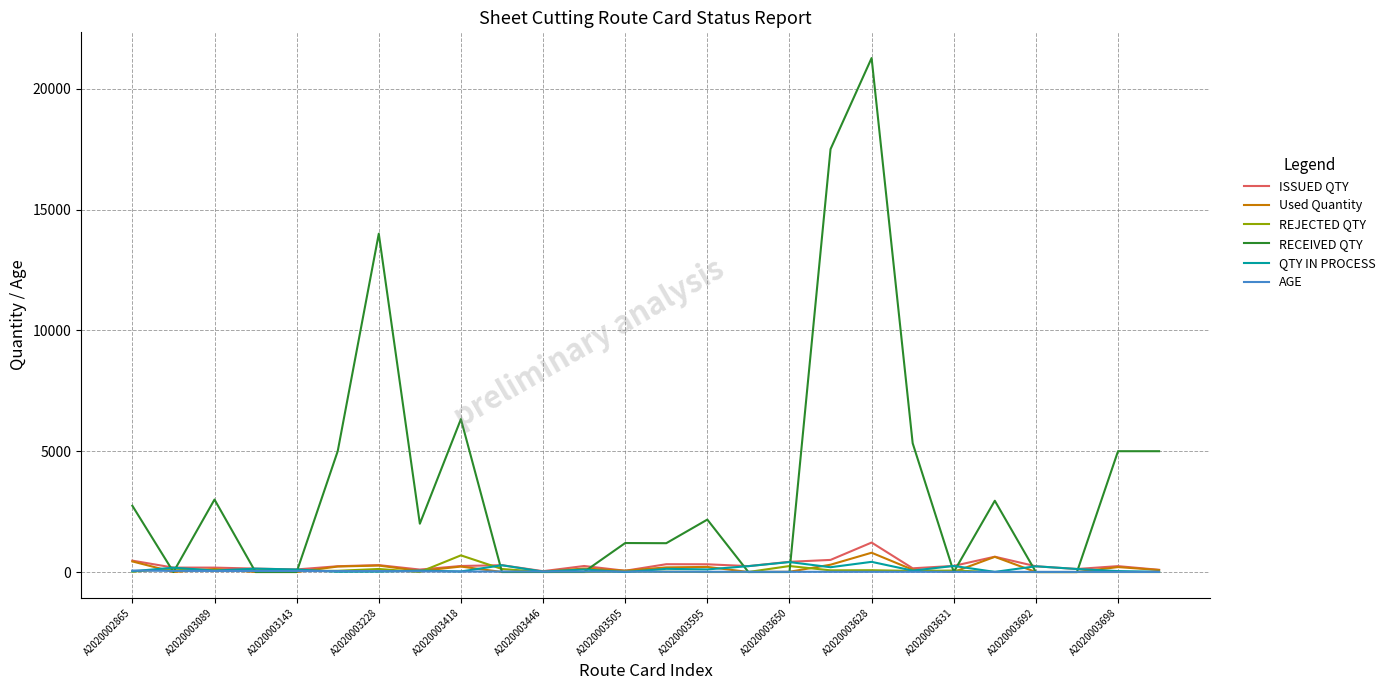

What is the maximum value for ISSUED QTY?

1220.0